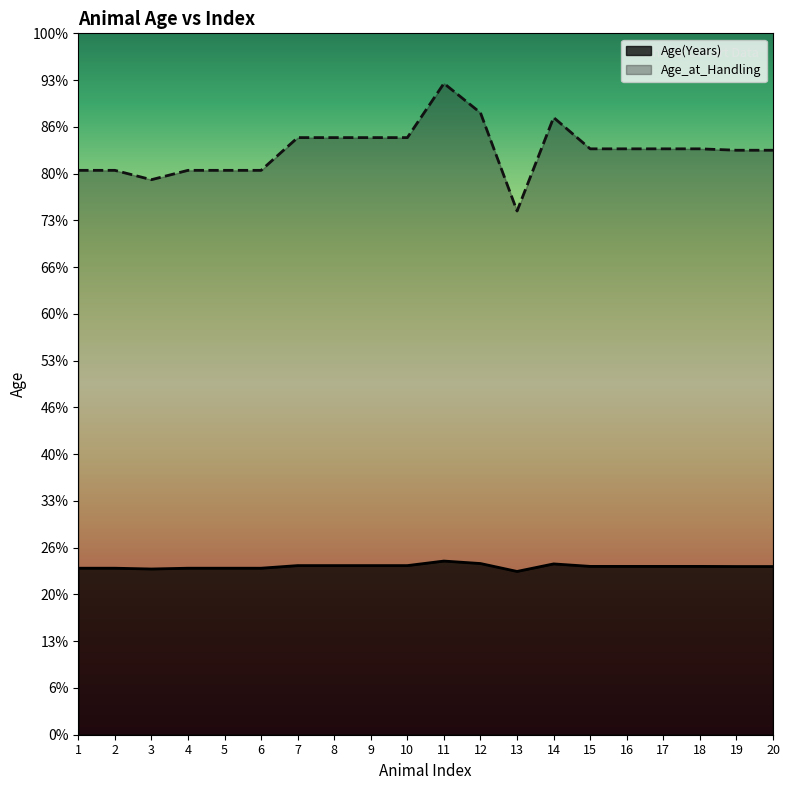

At how many categories does at least one series exceed 5?

20